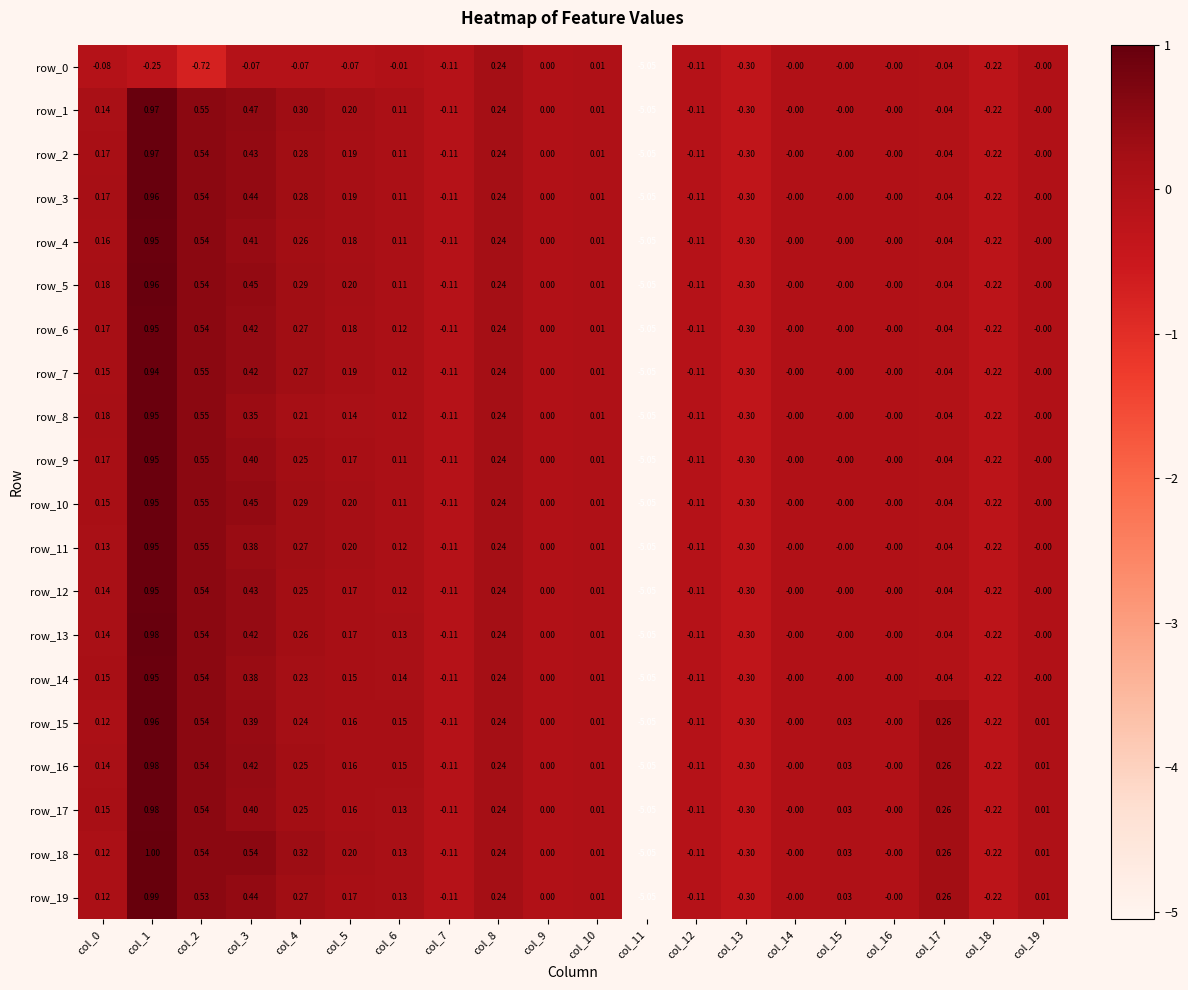

What is the greatest value displayed?

1.0